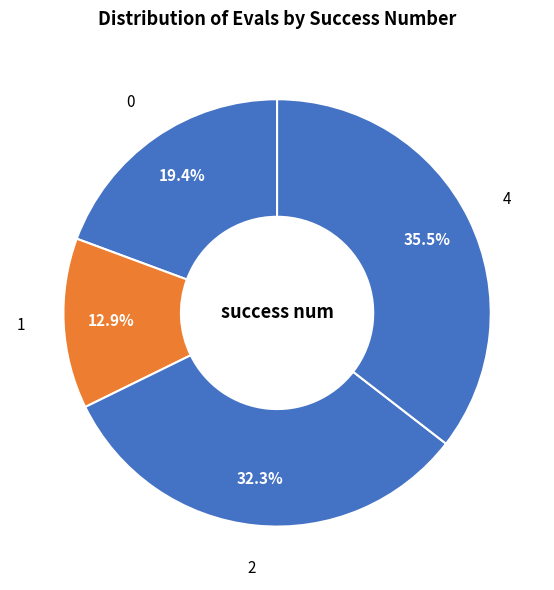

Is the sum of 1 and 0 greater than half?

No